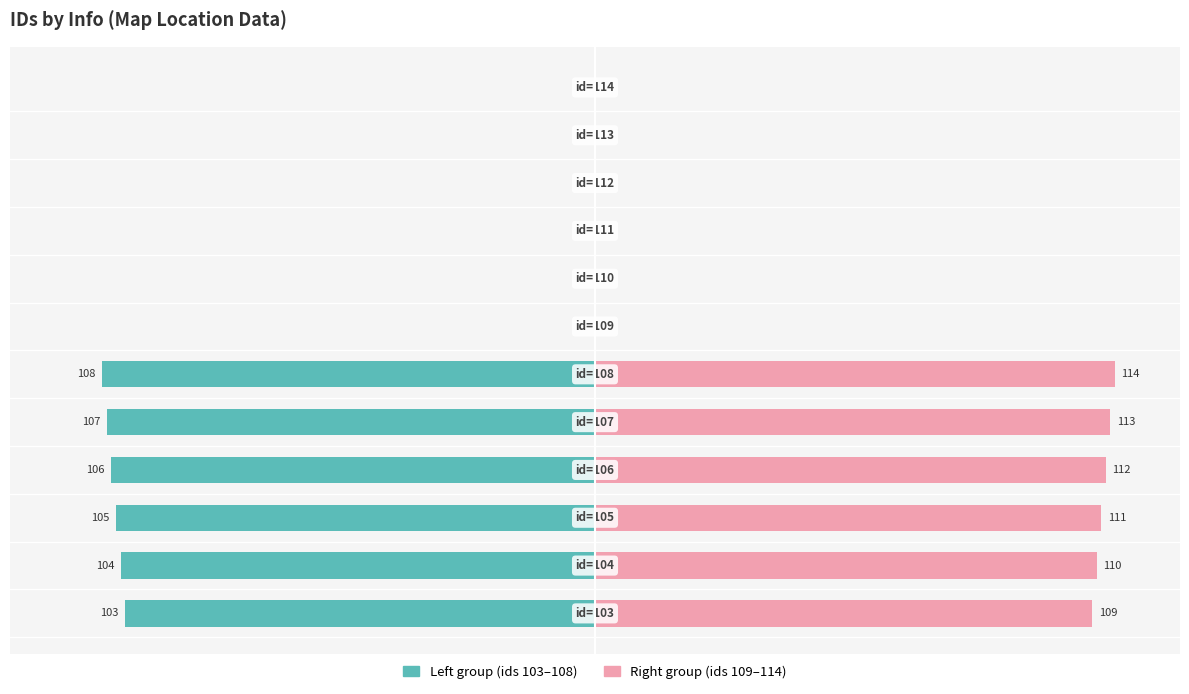

How many groups of bars are there?

12